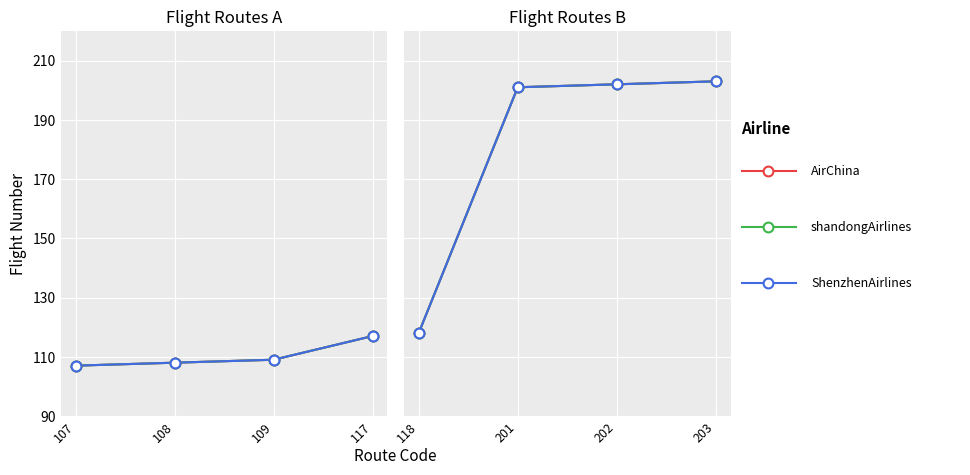

Which series has the largest total across all categories?

AirChina